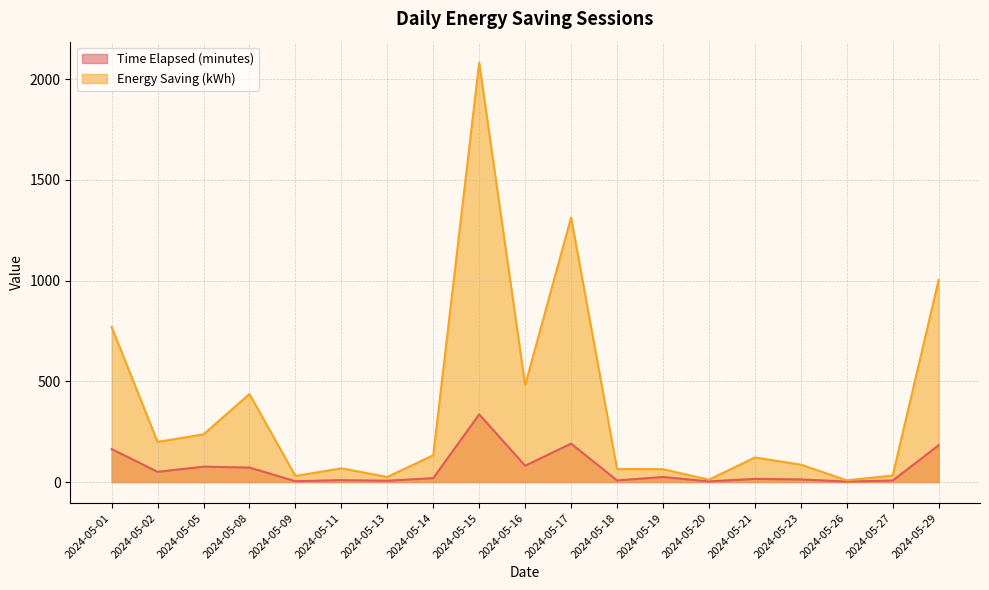

Rank the series by their maximum value, from lowest to highest.

Time Elapsed (minutes), Energy Saving (kWh)